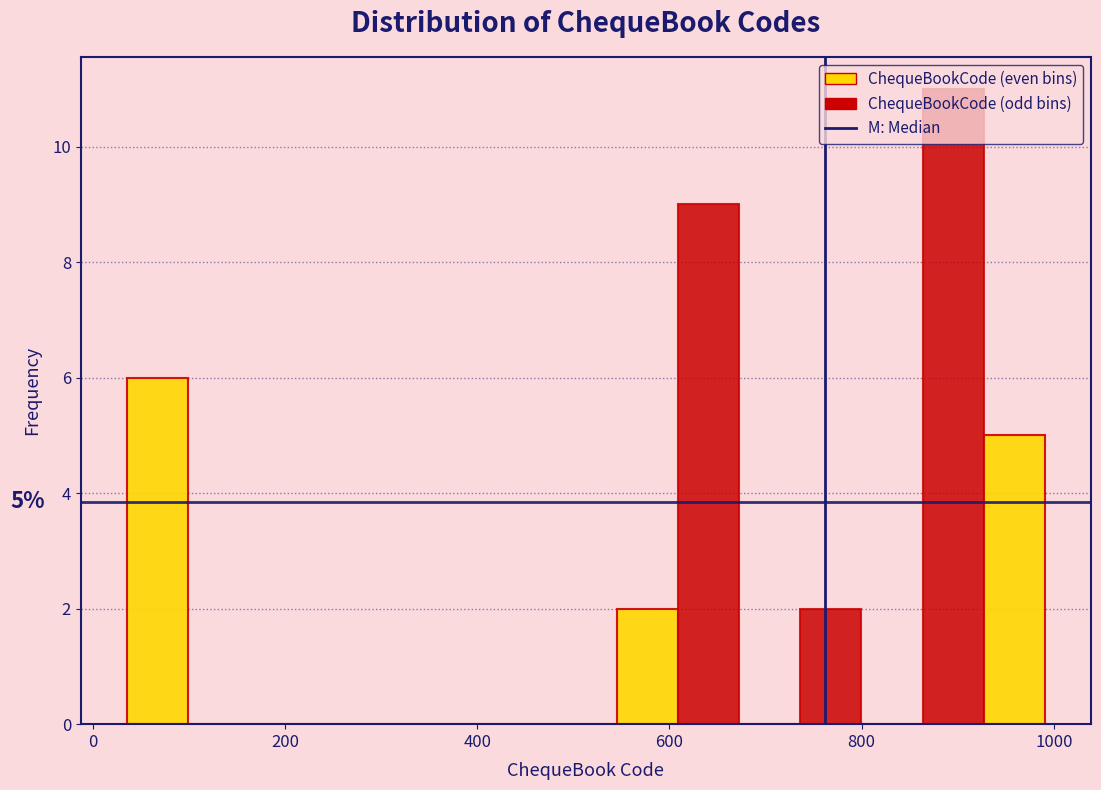

Read against the x-axis, roughly where is the centre of the tallest bar?

900